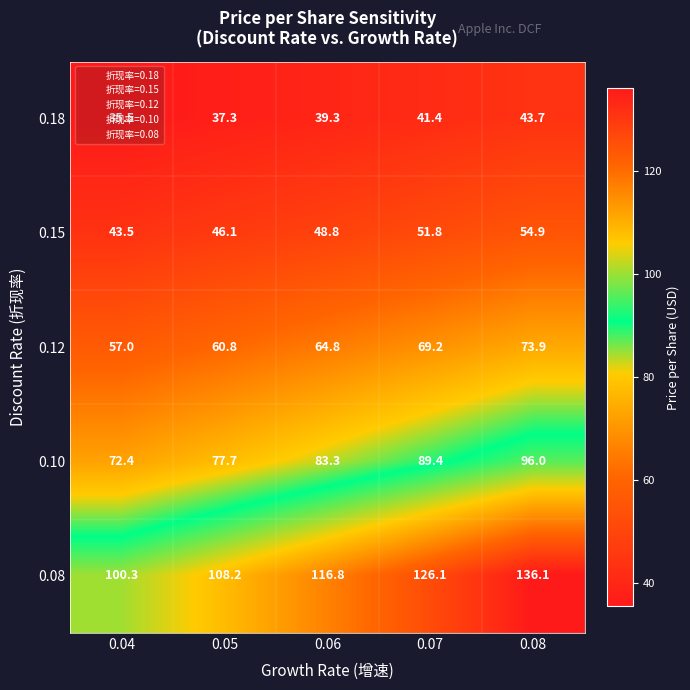

List the labels in order of 0.10 value, largest first.

0.08, 0.07, 0.06, 0.05, 0.04